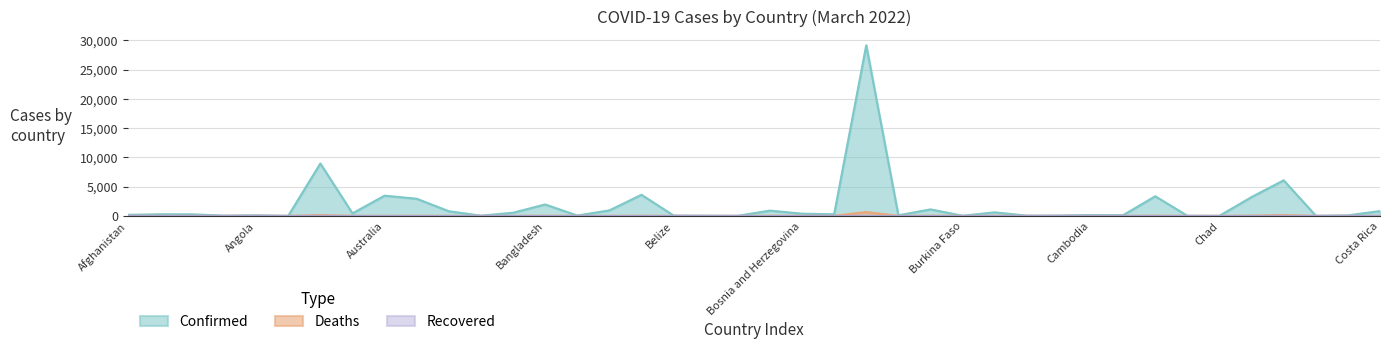

What is the value of the Deaths point at the 35th from the left?

0.2